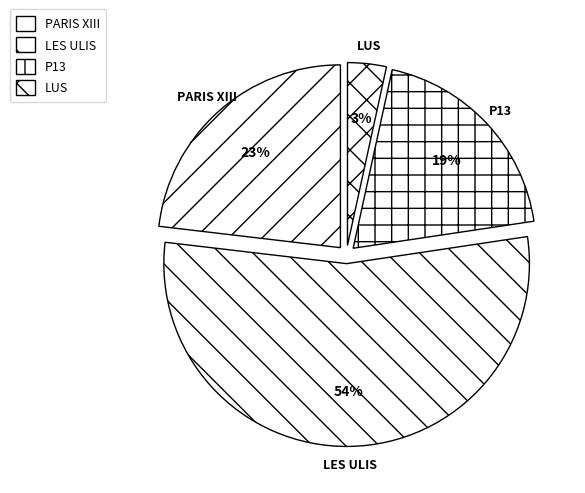

Count the number of slices in the pie.

4